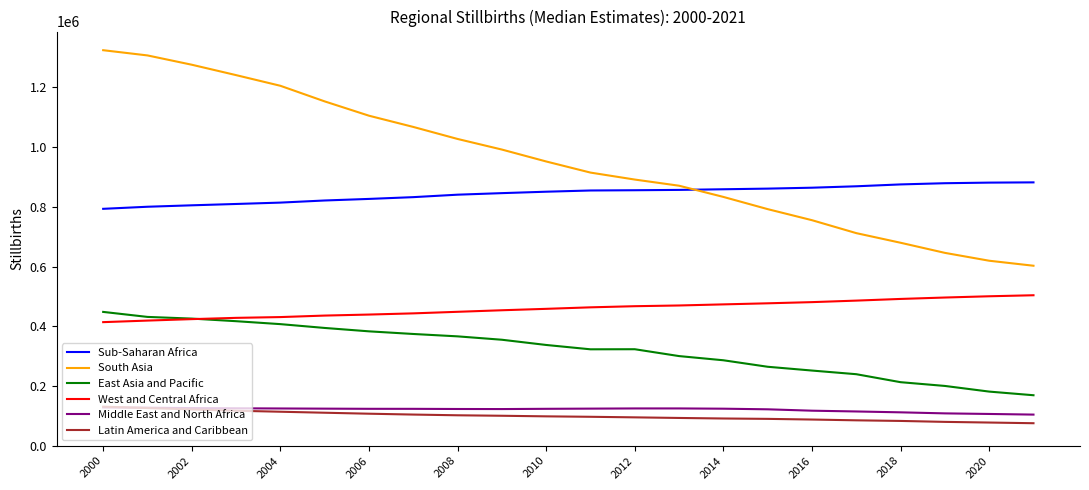

What is the smallest value displayed?

75307